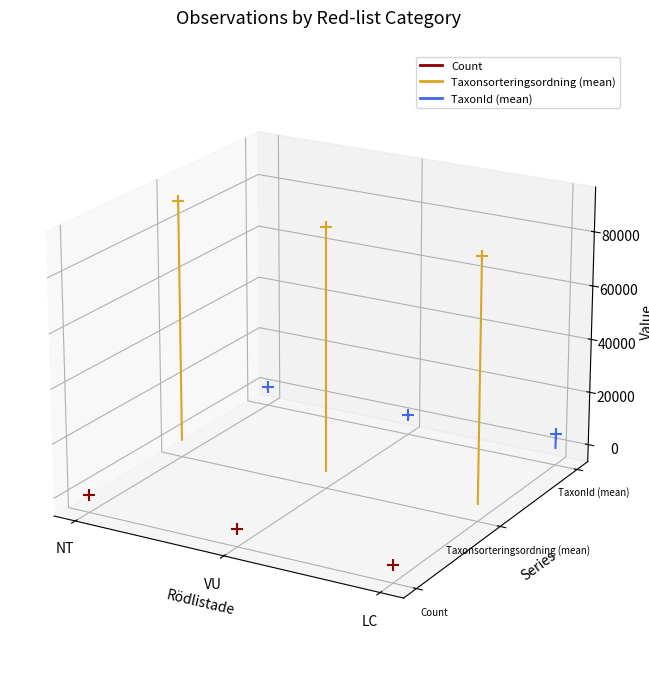

Which series has the largest Y range (max minus min)?

Taxonsorteringsordning (mean)